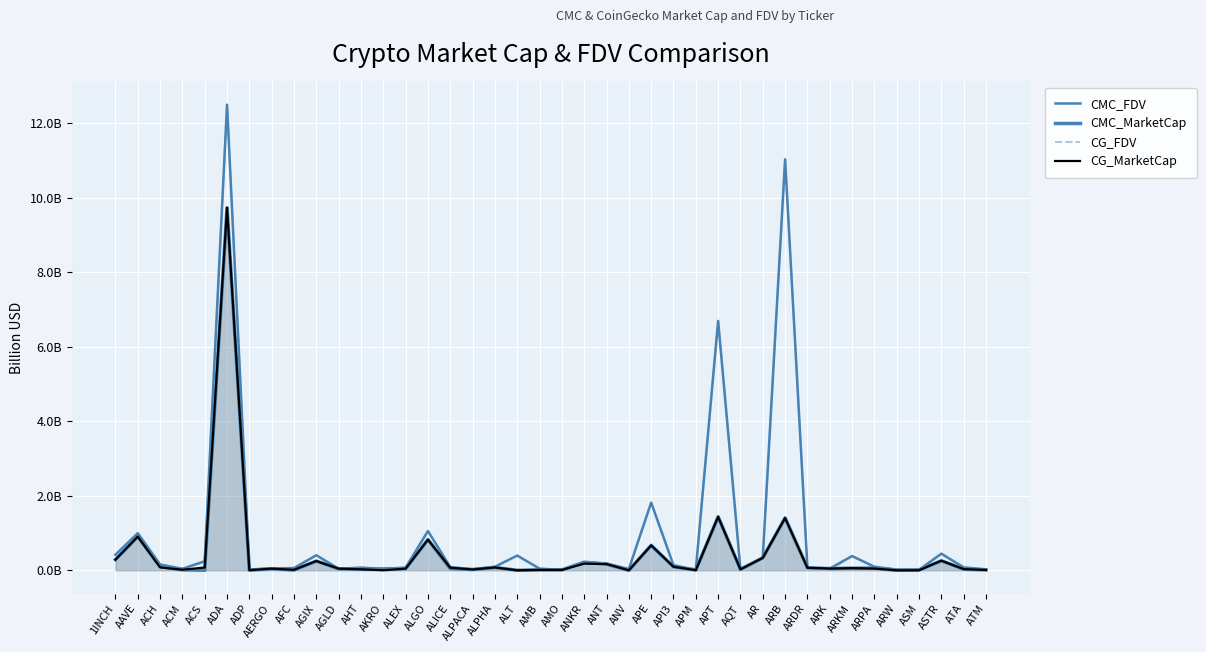

Where is the first local maximum for CMC_FDV?

AAVE